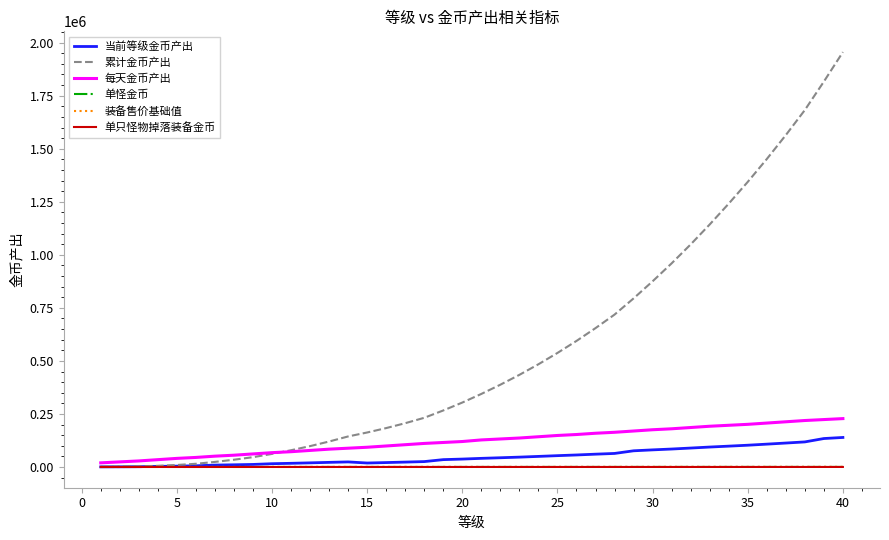

What is the maximum value shown in the chart?

1955542.5